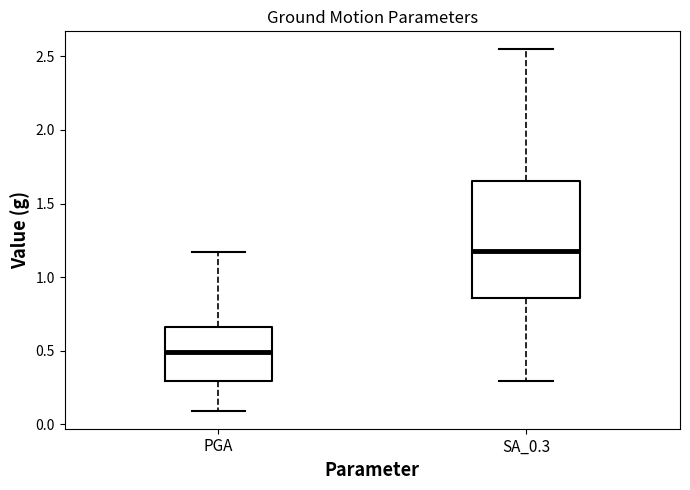

Reading left to right, read every box against the y-axis: the position of its median line, the range the box covers, and the ends of its whiskers. The values are not printed on the chart, so give them approximately, as read against the axis.

PGA: median 0.50, box 0.30 to 0.65, whiskers 0.10 to 1.15
SA_0.3: median 1.20, box 0.85 to 1.65, whiskers 0.30 to 2.55